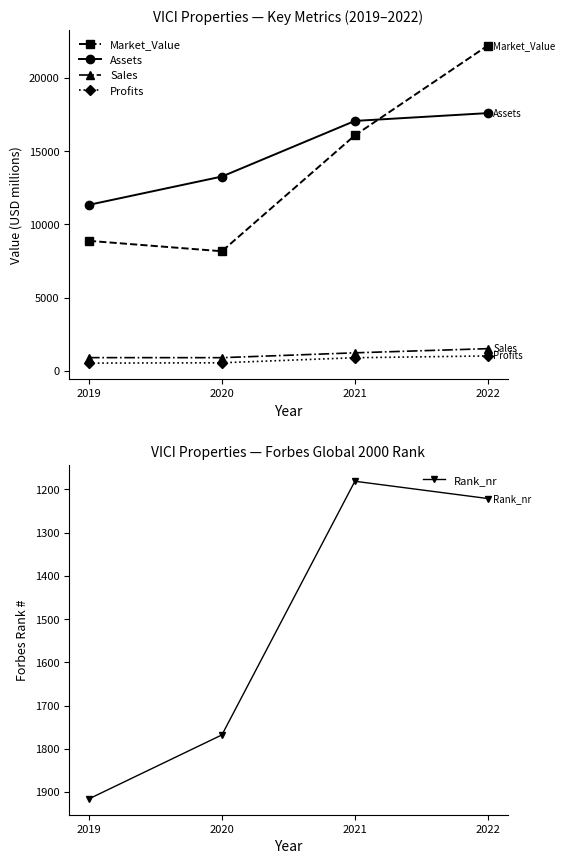

Between which two adjacent categories do Sales and Rank_nr first intersect?

2020 and 2021